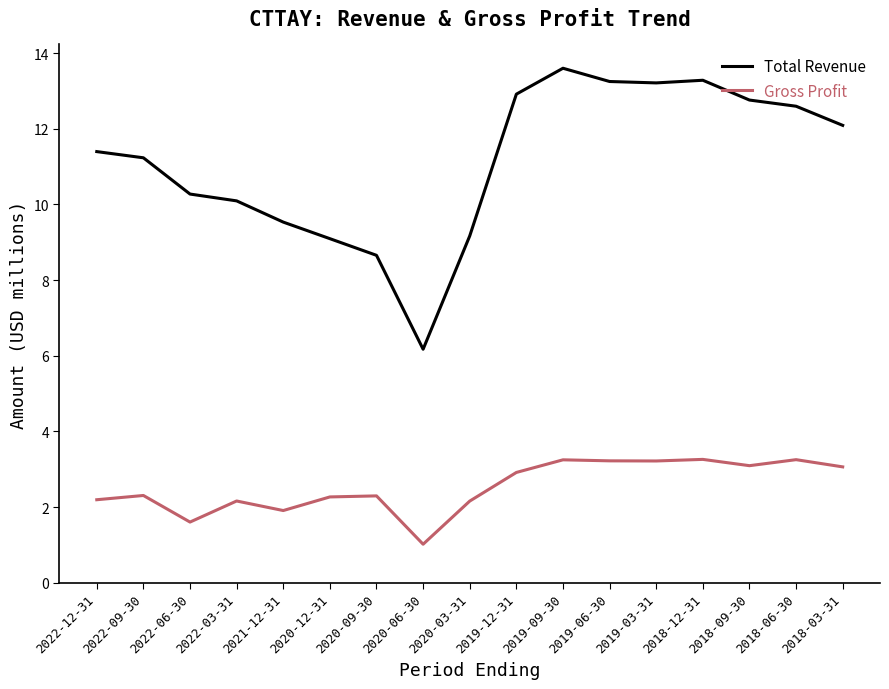

Rank the series by their average value, from lowest to highest.

Gross Profit, Total Revenue